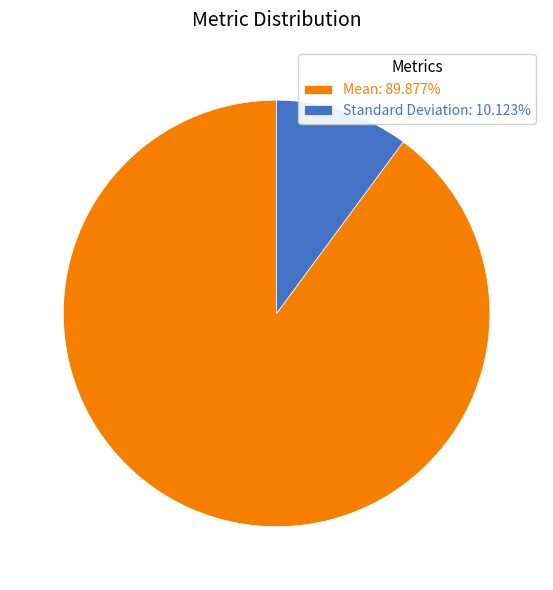

What is the smallest slice in the pie chart?

Standard Deviation